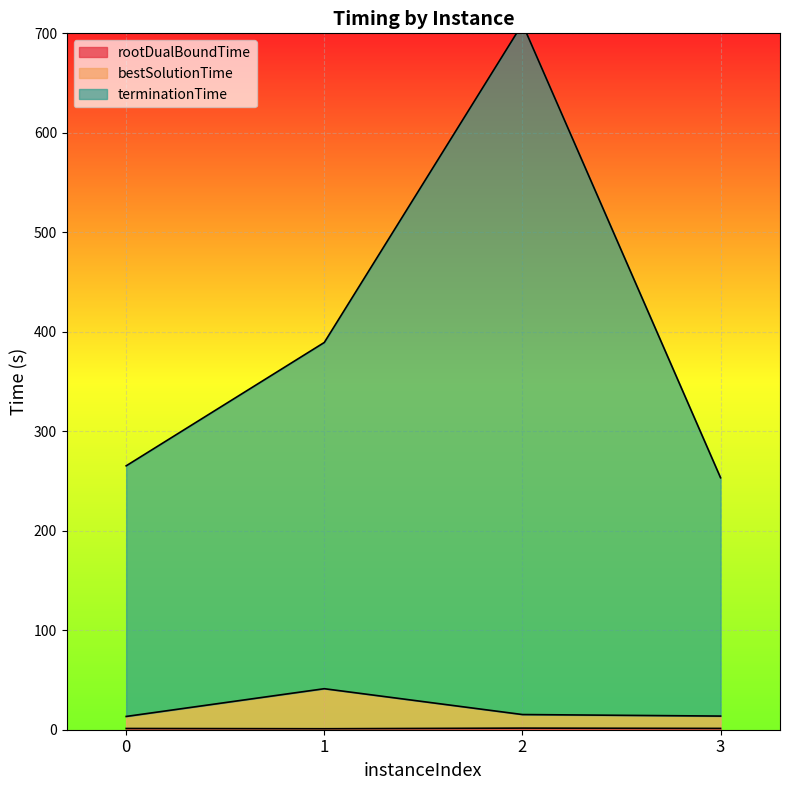

At which label does bestSolutionTime first exceed 15?

1